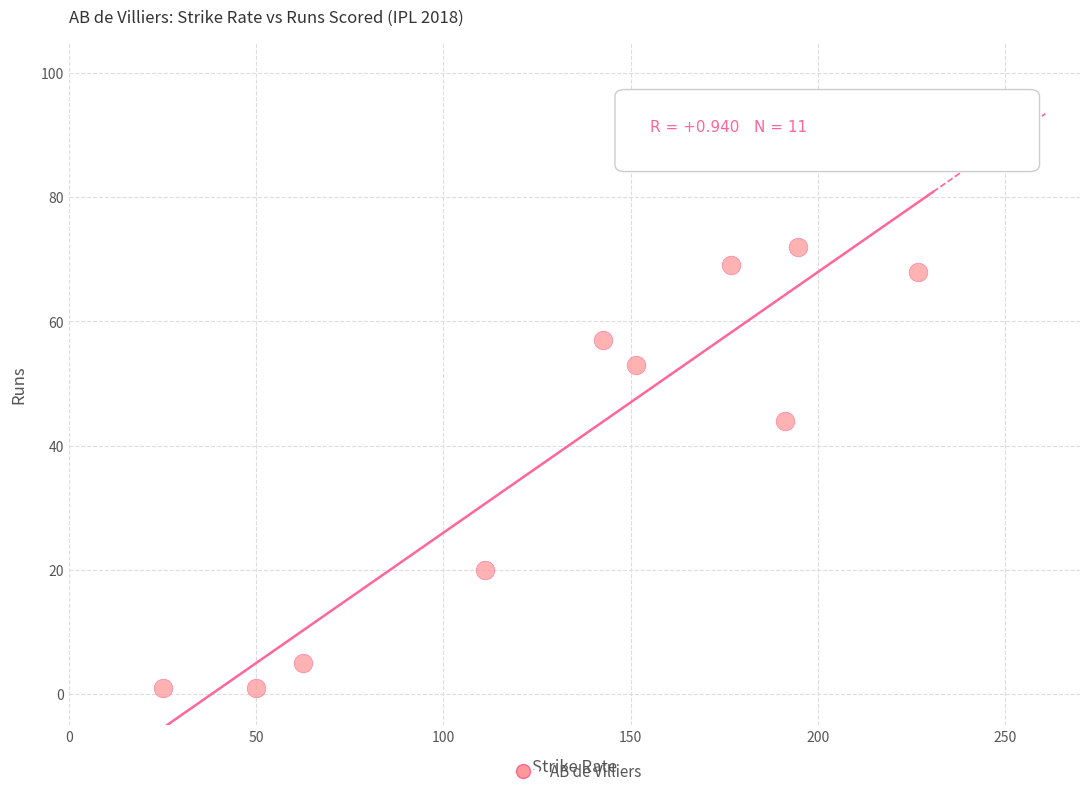

What is the range of Y values (max minus min)?

89